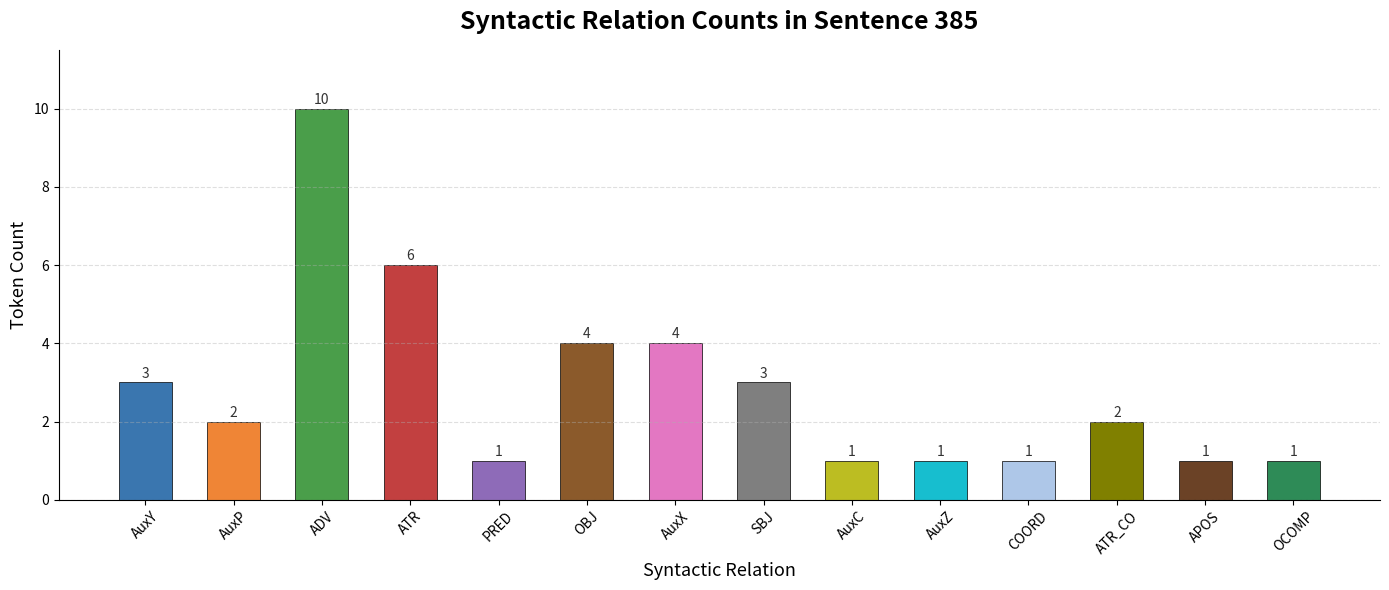

Is it true that the value at ADV is 10?

True